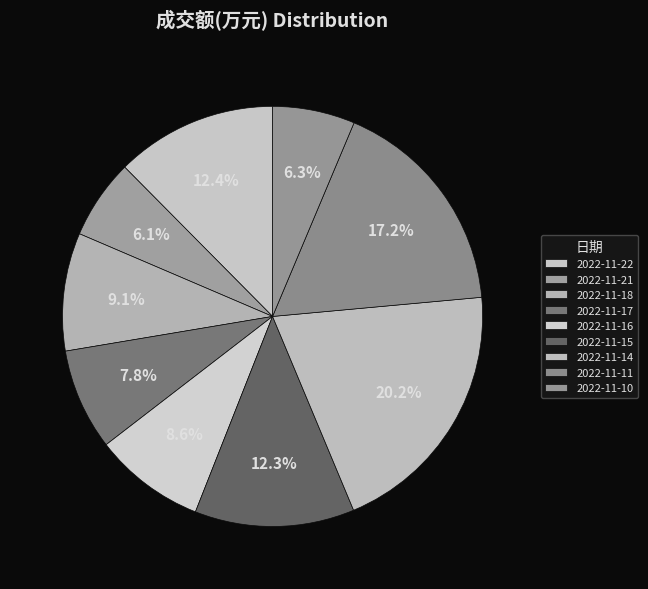

To the nearest percent, what is the difference between the 2022-11-17 and 2022-11-22 slice percentages?

5%